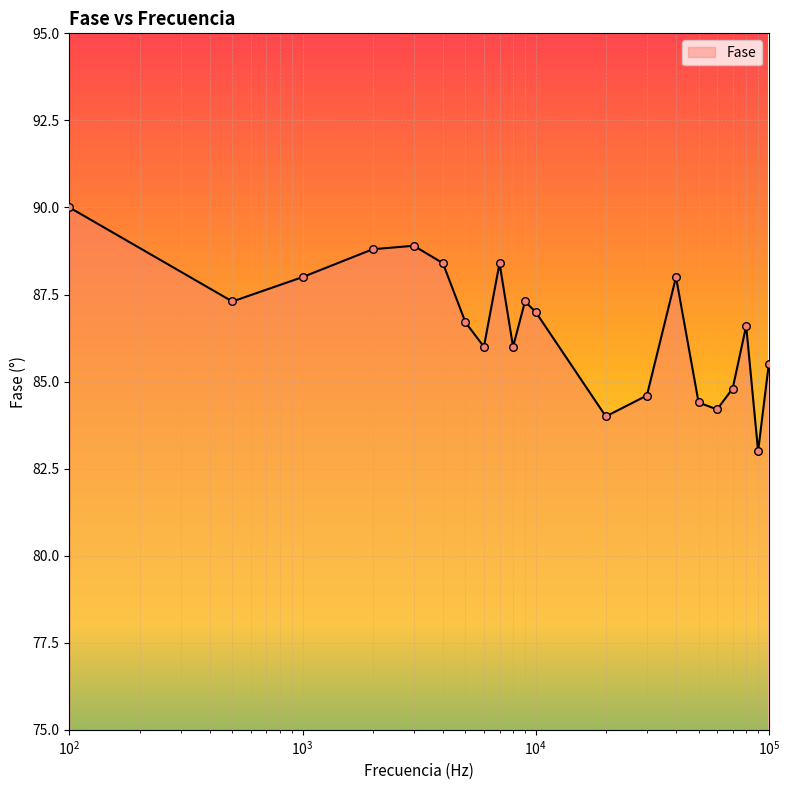

What is the maximum value shown in the chart?

90.0